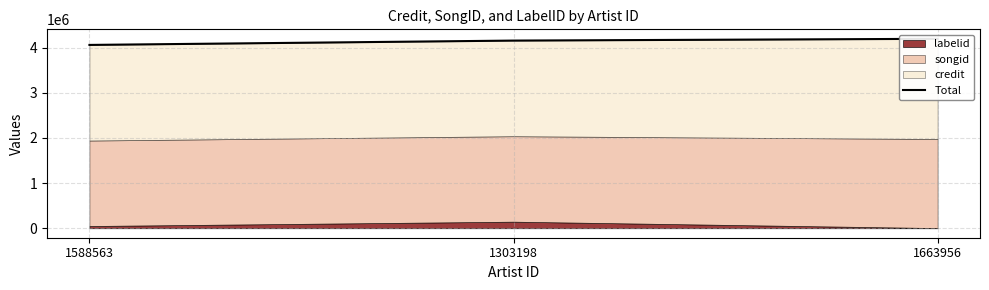

What is the difference between the values at 1588563 and 1663956?

135469